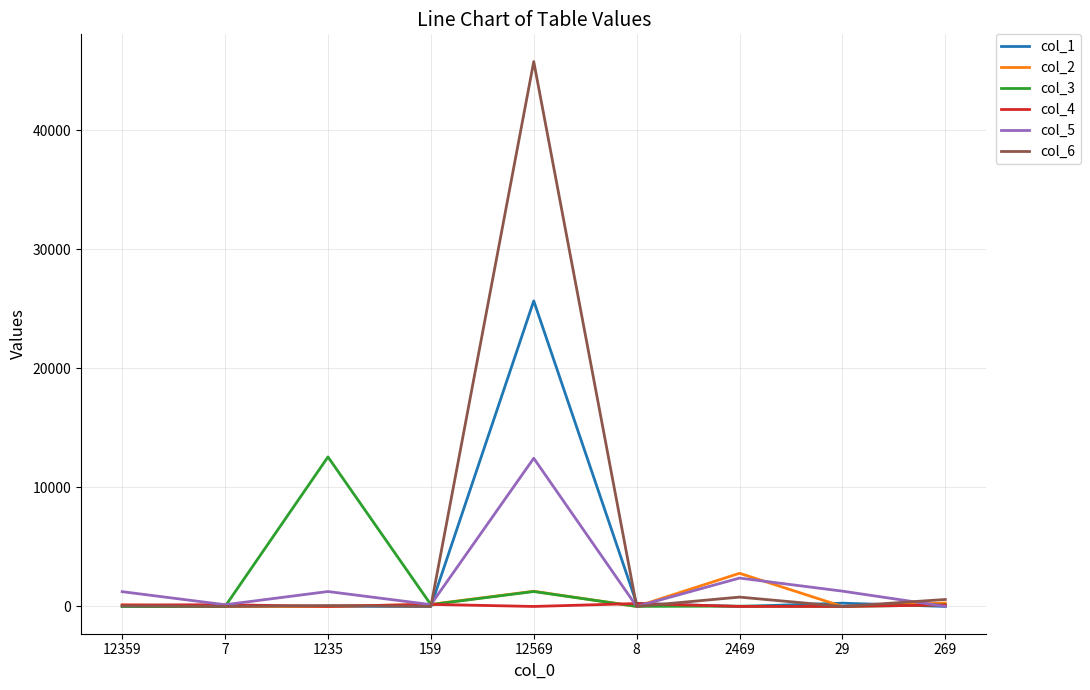

At which category is the sum across all series the highest?

12569